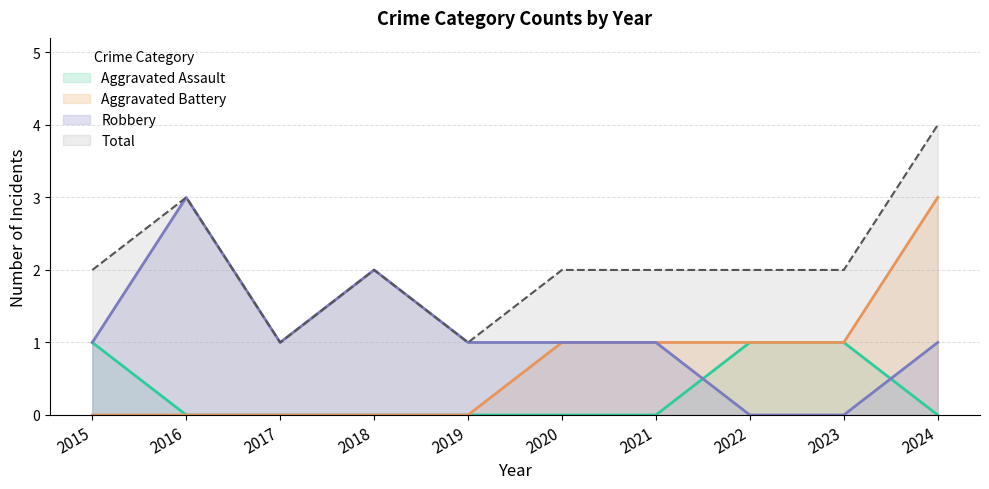

Reading left to right, extract all data points from this chart.

Aggravated Assault: 1	0	0	0	0	0	0	1	1	0
Aggravated Battery: 0	0	0	0	0	1	1	1	1	3
Robbery: 1	3	1	2	1	1	1	0	0	1
Total: 2	3	1	2	1	2	2	2	2	4